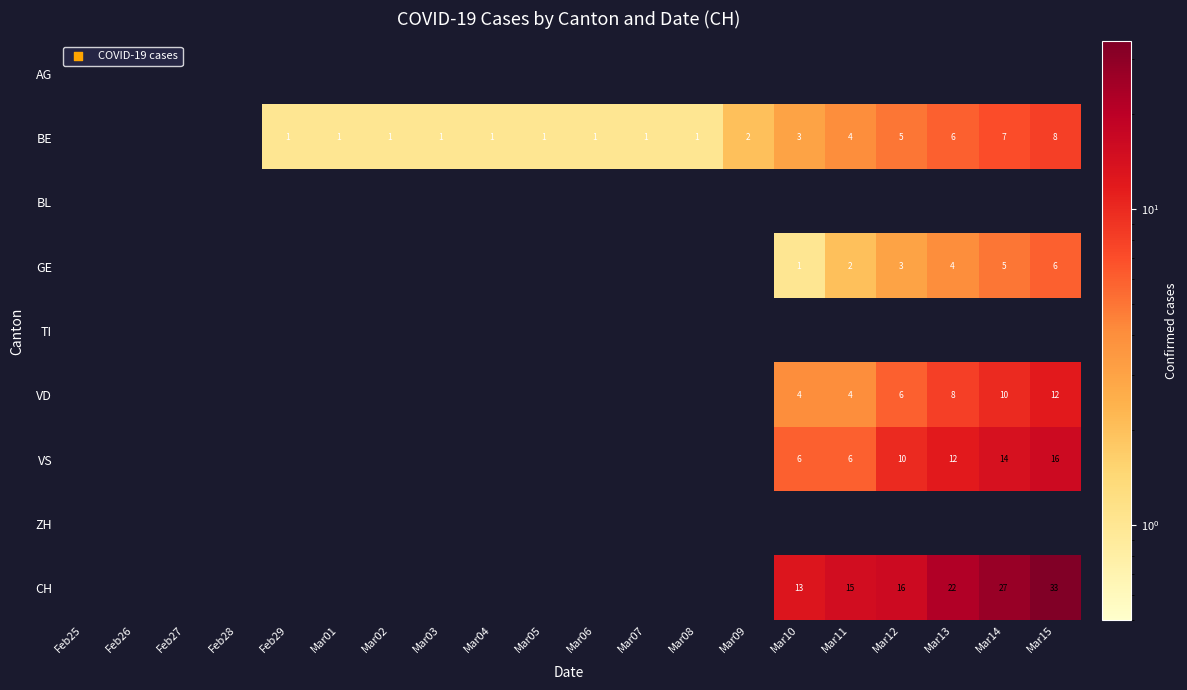

The CH series shows 22 at Mar13. True or false?

True